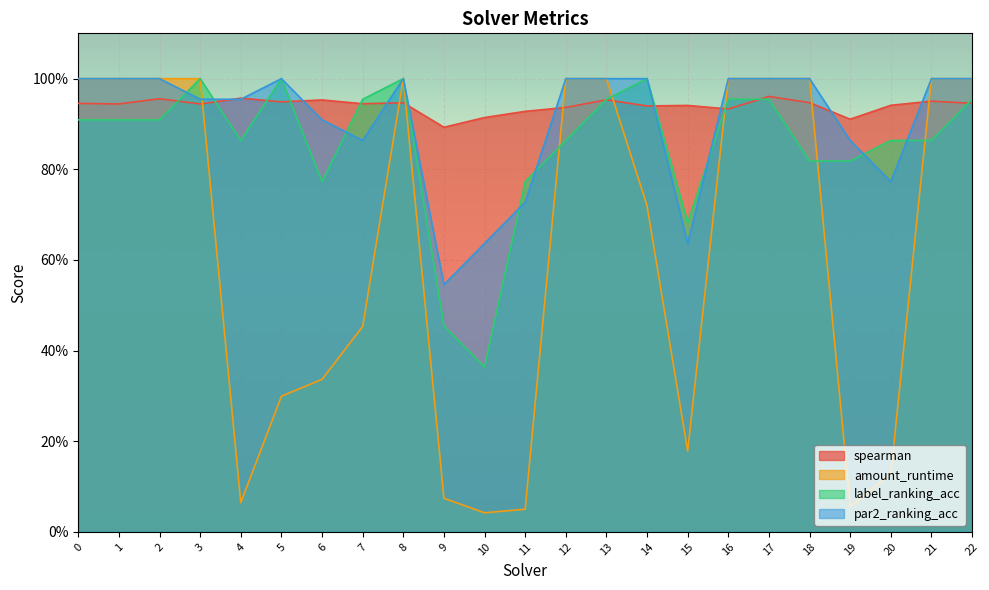

Which series has the largest total across all categories?

spearman